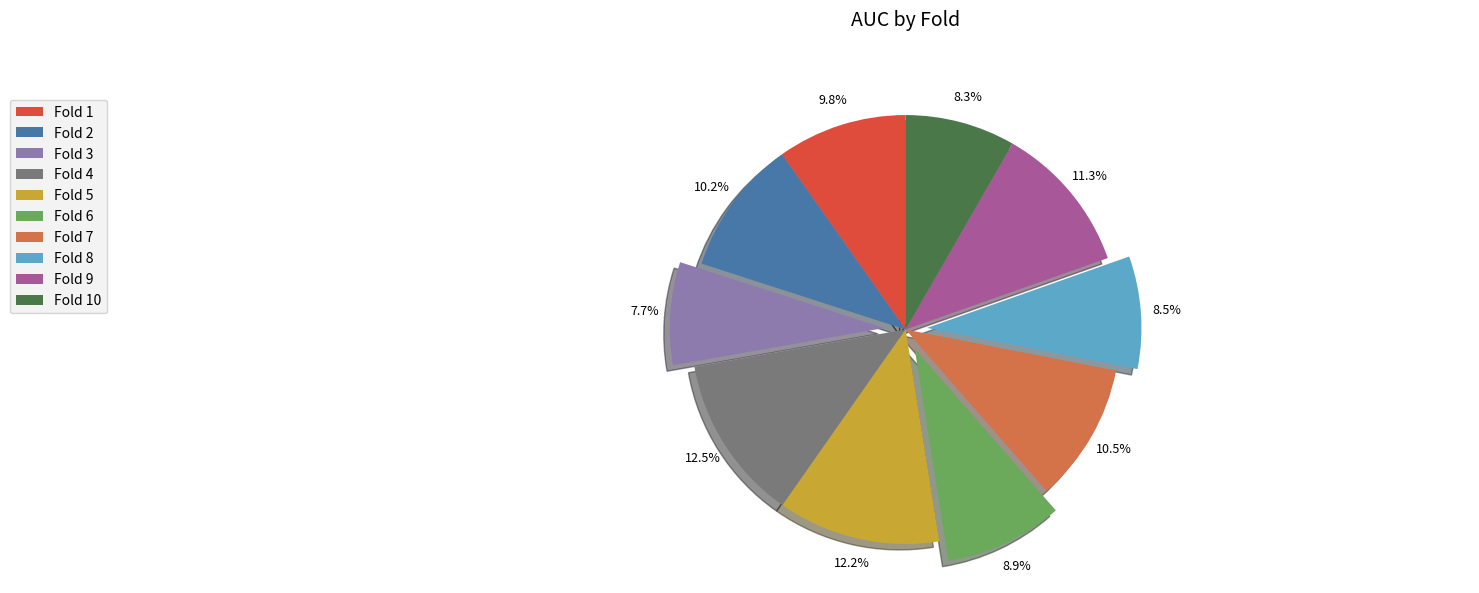

The Fold 1 slice represents 1% of the pie. True or false?

False